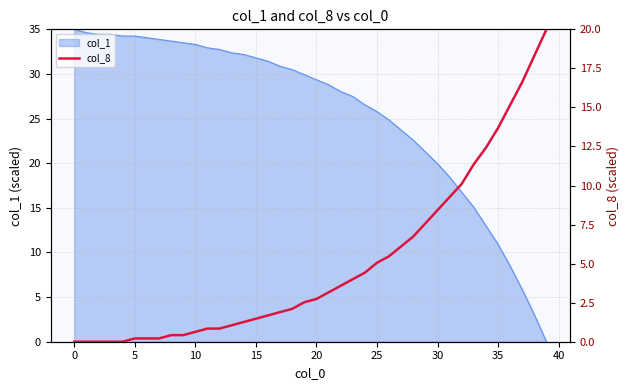

What is the highest value of the col_1 series?

35.0